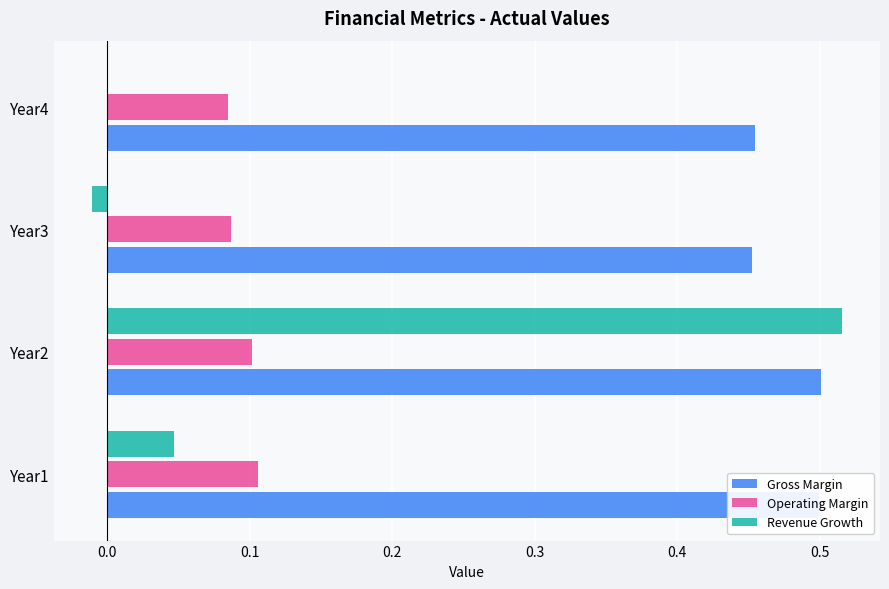

The value of Revenue Growth at Year1 is 0.0. True or false?

True